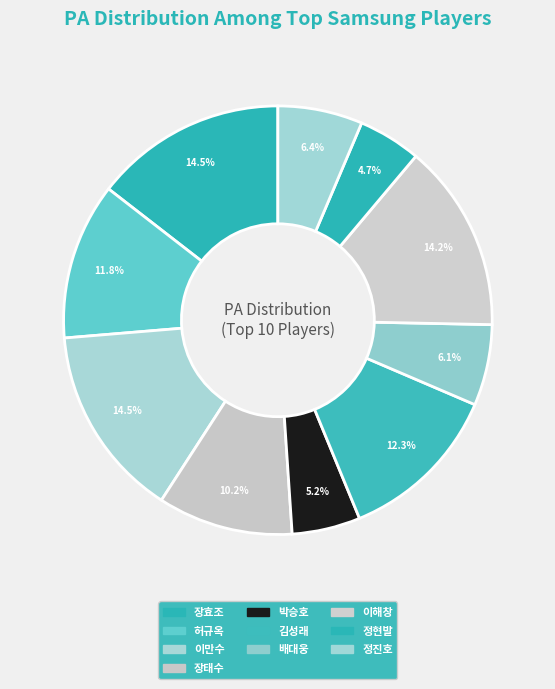

To the nearest percent, what portion does 배대웅 represent?

6%